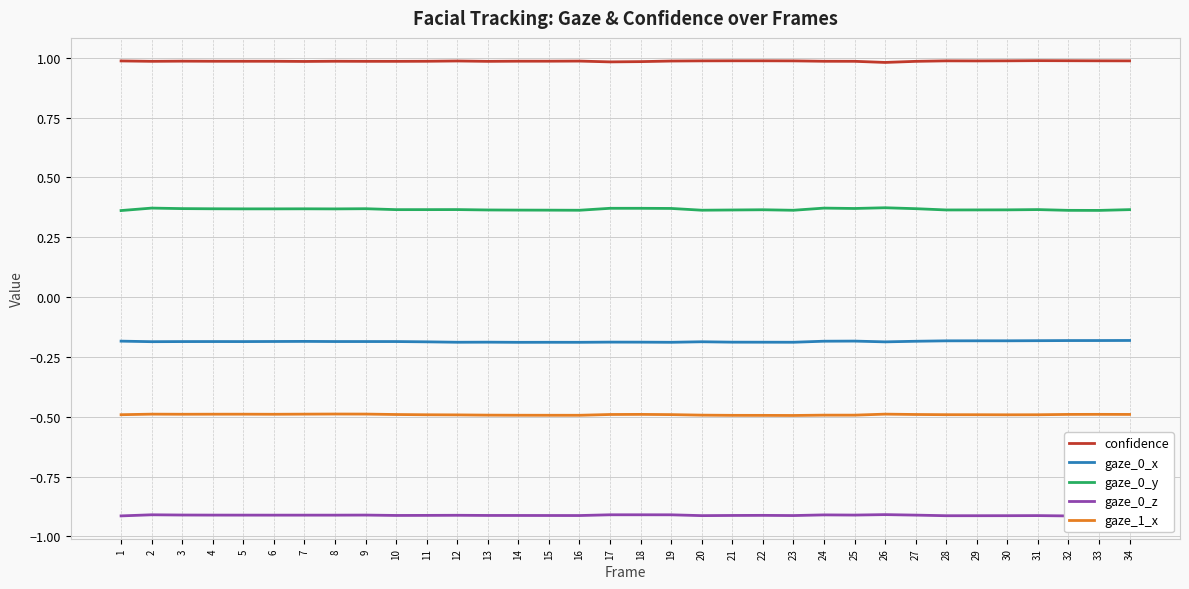

Where is the first local maximum for gaze_1_x?

2